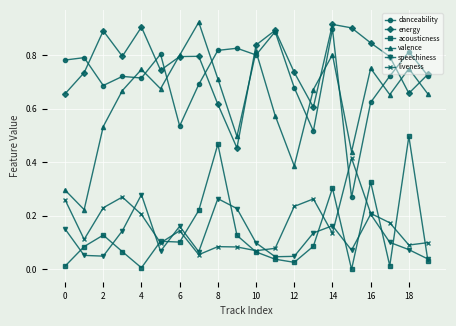

How many interior local valleys does the liveness series have?

6